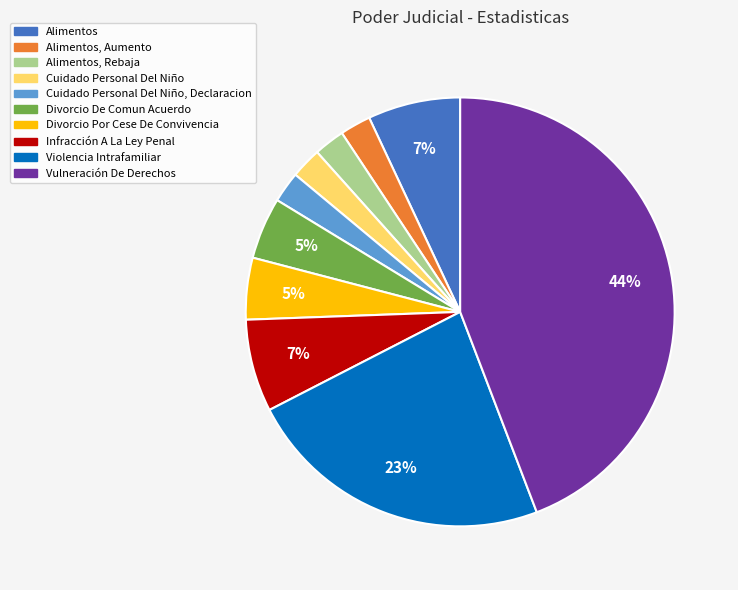

To the nearest percent, what is the difference between the largest and smallest slice percentages?

42%